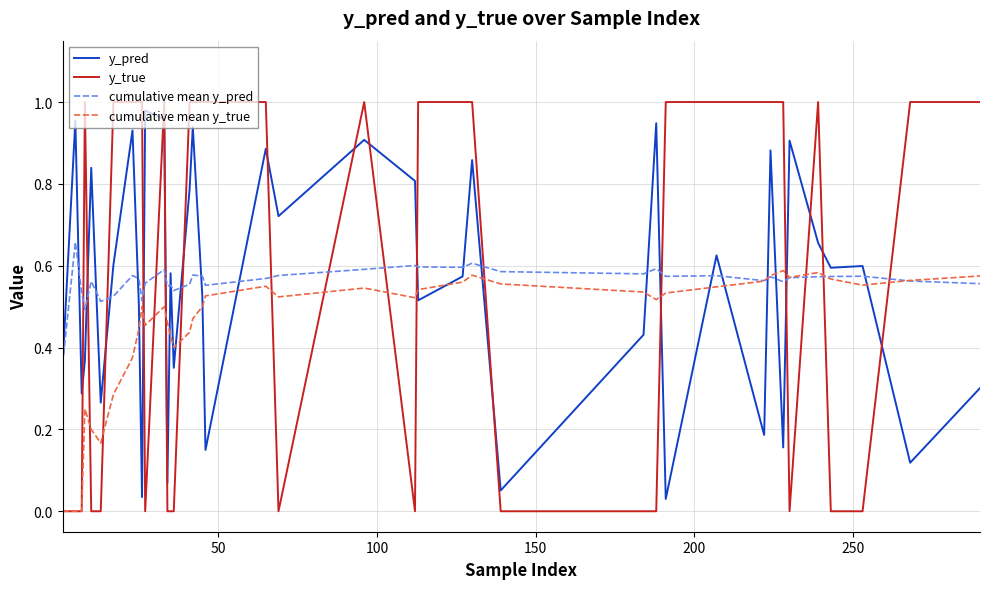

Which series has the widest spread of values?

y_true